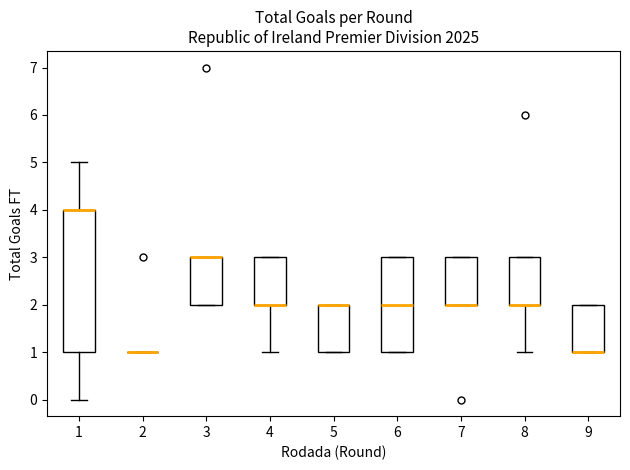

Reading left to right, read every box against the y-axis: the position of its median line, the range the box covers, and the ends of its whiskers. The values are not printed on the chart, so give them approximately, as read against the axis.

1: median 4 (drawn on the box's upper edge), box 1 to 4, whiskers 0 to 5
2: box collapsed to a line at 1, whiskers 1 to 1
3: median 3 (drawn on the box's upper edge), box 2 to 3, whiskers 2 to 3
4: median 2 (drawn on the box's lower edge), box 2 to 3, whiskers 1 to 3
5: median 2 (drawn on the box's upper edge), box 1 to 2, whiskers 1 to 2
6: median 2, box 1 to 3, whiskers 1 to 3
7: median 2 (drawn on the box's lower edge), box 2 to 3, whiskers 2 to 3
8: median 2 (drawn on the box's lower edge), box 2 to 3, whiskers 1 to 3
9: median 1 (drawn on the box's lower edge), box 1 to 2, whiskers 1 to 2